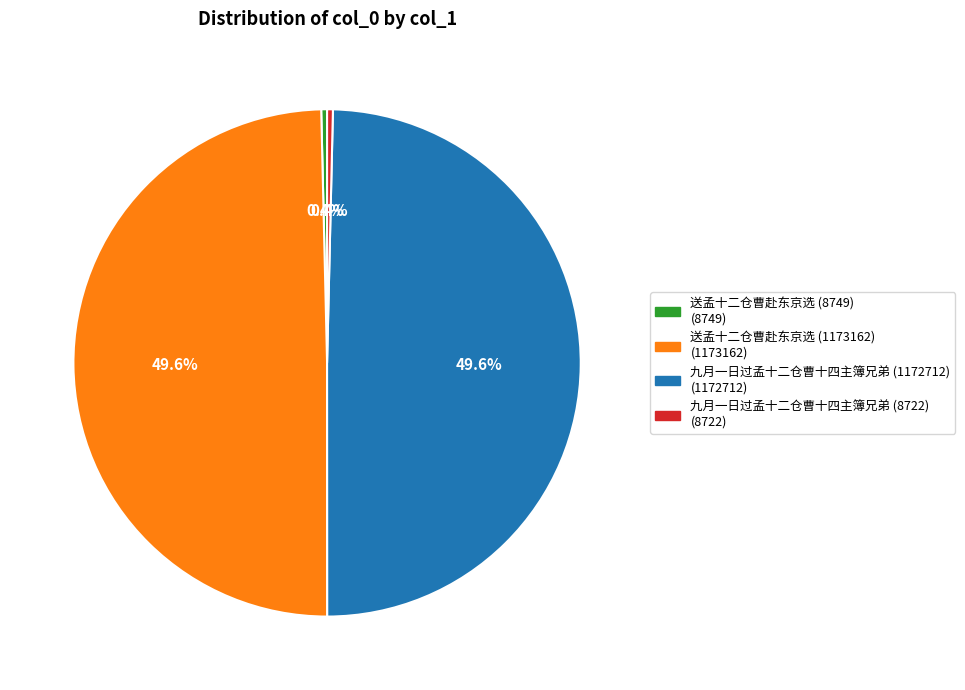

Is the sum of 送孟十二仓曹赴东京选 (1173162) (1173162) and 九月一日过孟十二仓曹十四主簿兄弟 (1172712) (1172712) greater than half?

Yes